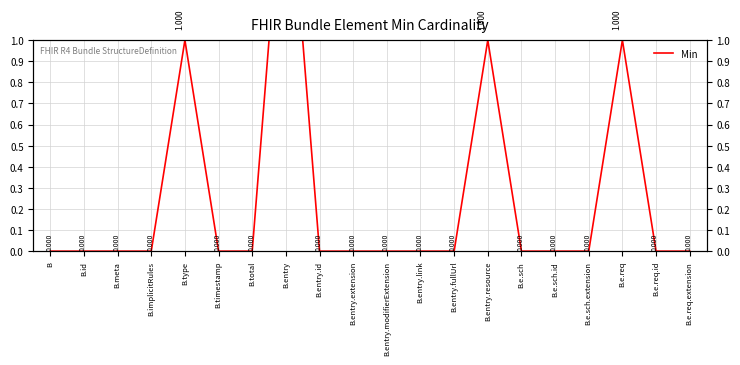

How many values are above zero?

4